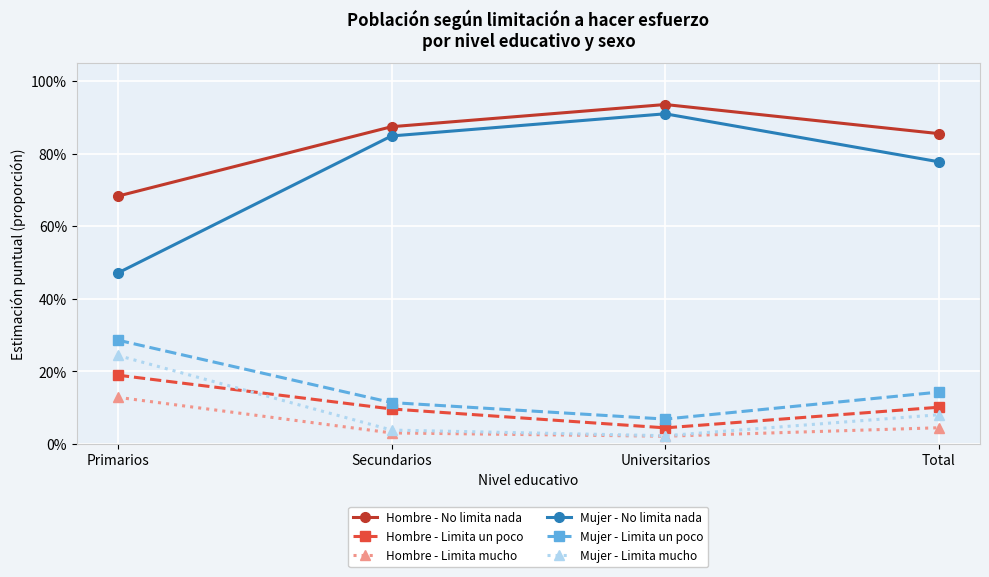

What value does the Hombre - Limita mucho series have at Primarios?

0.1